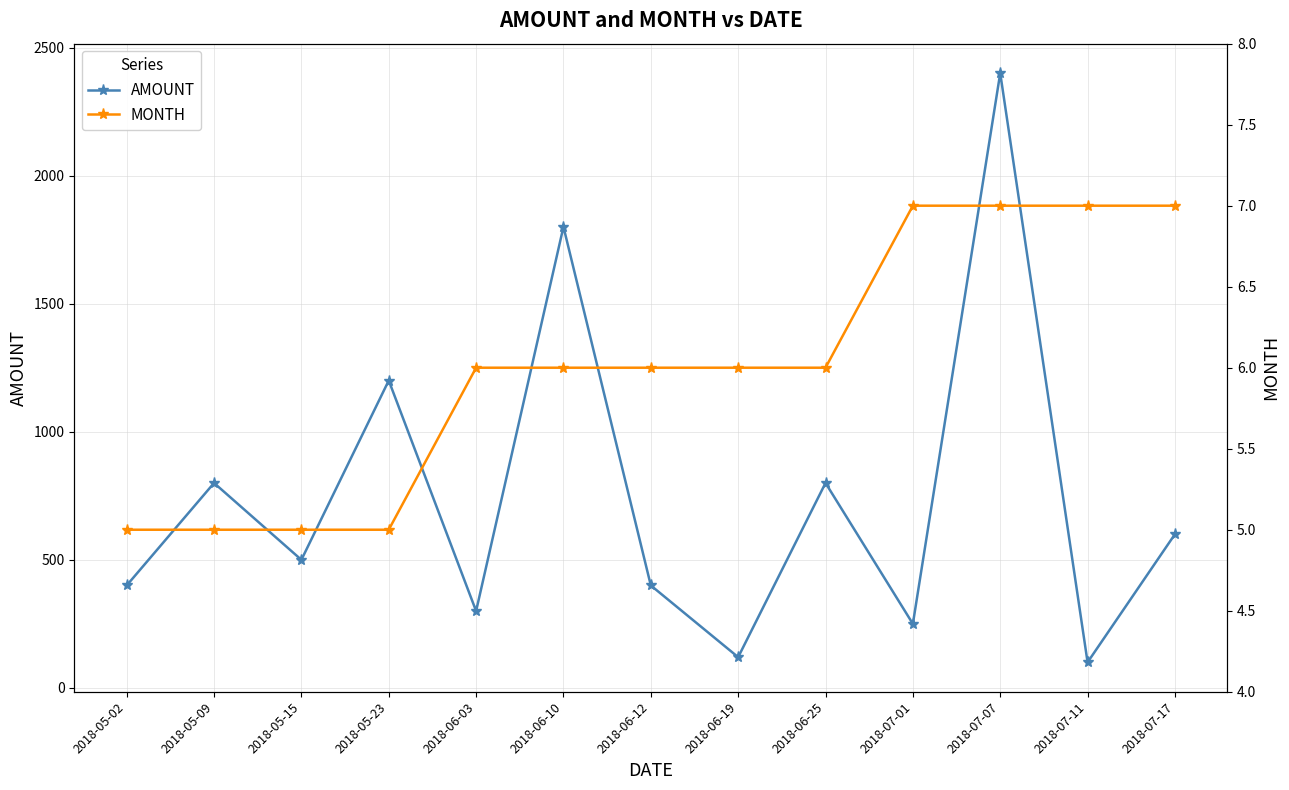

Where does the MONTH series first go above 6?

2018-07-01